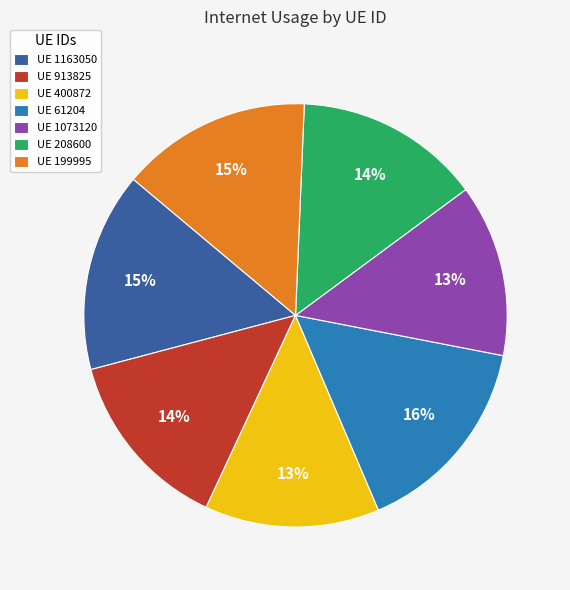

Combined, do UE 199995 and UE 61204 account for over 50%?

No